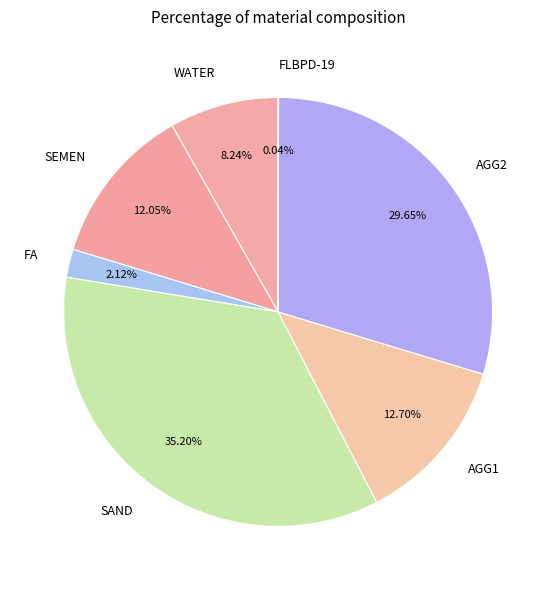

Combined, do FA and AGG1 account for over 50%?

No